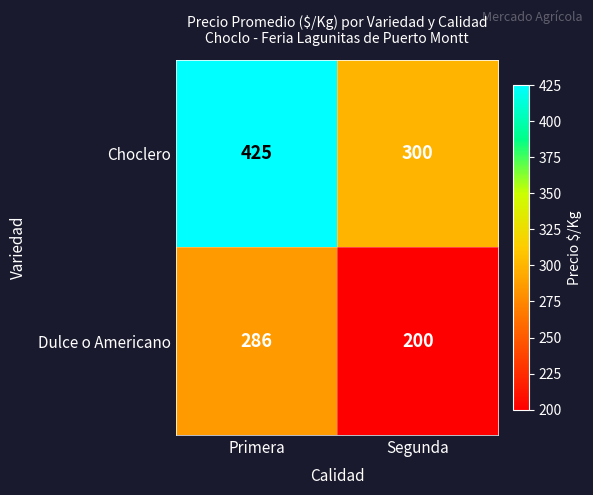

Rank the series by their average value, from highest to lowest.

Choclero, Dulce o Americano